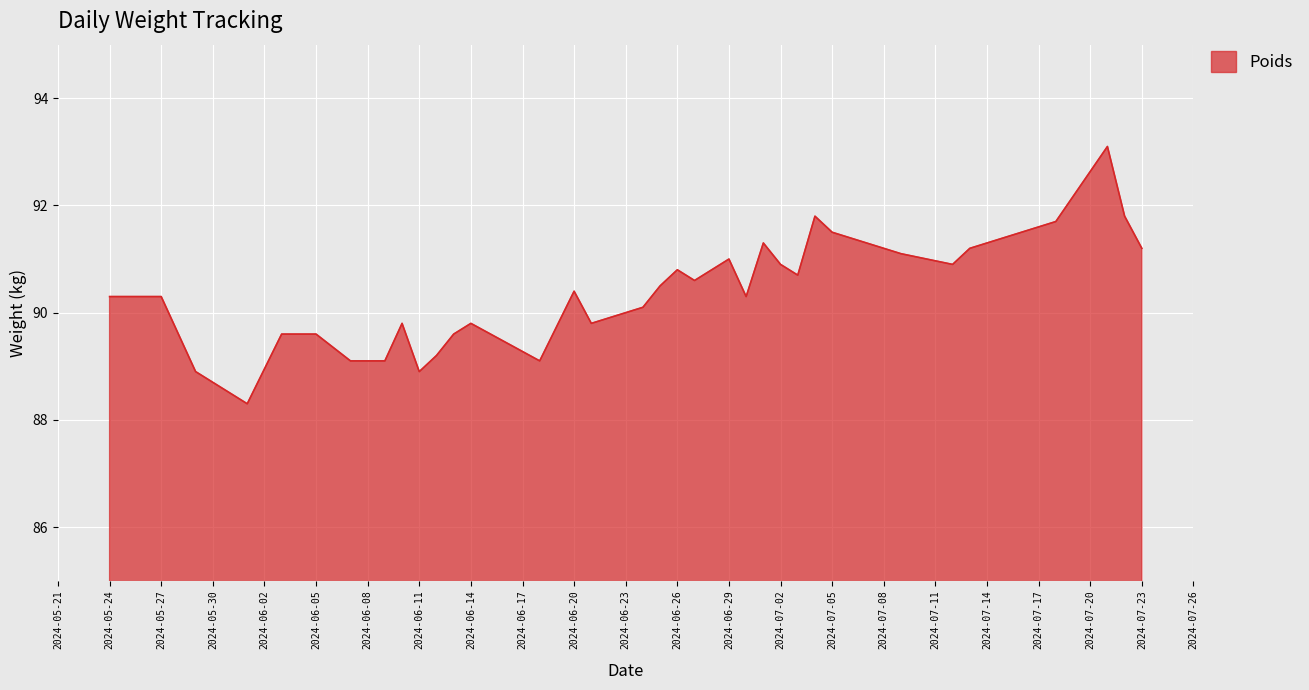

What is the maximum value shown in the chart?

93.1